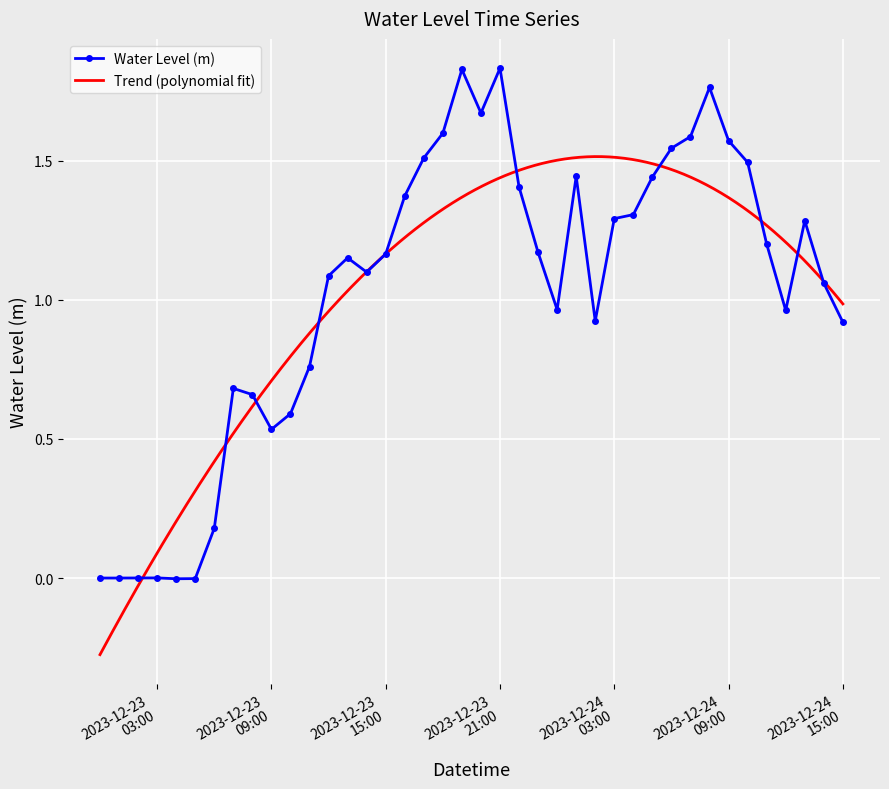

What is the difference between the maximum and minimum values?

1.8